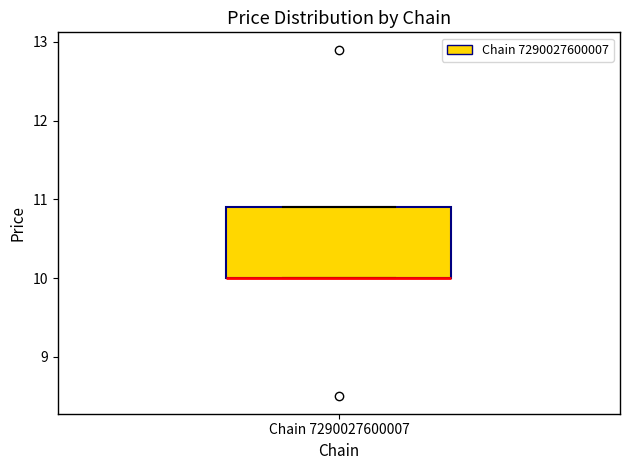

Read this box plot against the y-axis: the position of the median line, the range covered by the box, and the ends of both whiskers. The values are not printed on the chart, so give them approximately, as read against the axis.

median 10.0 (drawn on the box's lower edge), box 10.0 to 10.9, whiskers 10.0 to 10.9